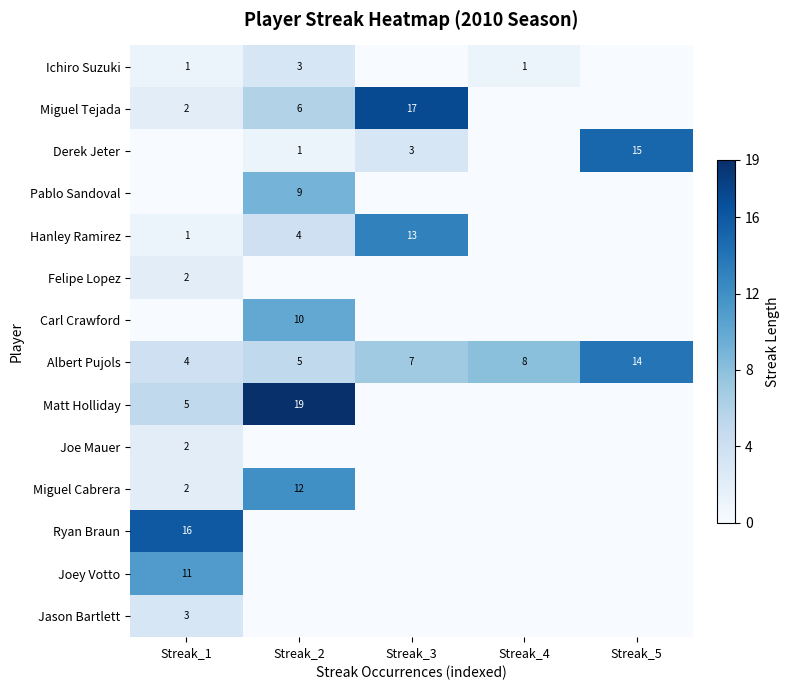

What is the greatest value displayed?

19